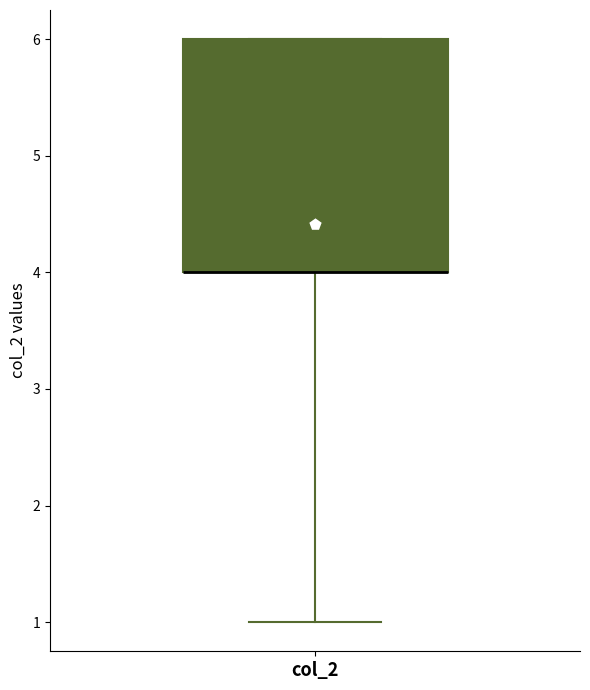

Read this box plot against the y-axis: the position of the median line, the range covered by the box, and the ends of both whiskers. The values are not printed on the chart, so give them approximately, as read against the axis.

median 4 (drawn on the box's lower edge), box 4 to 6, whiskers 1 to 6